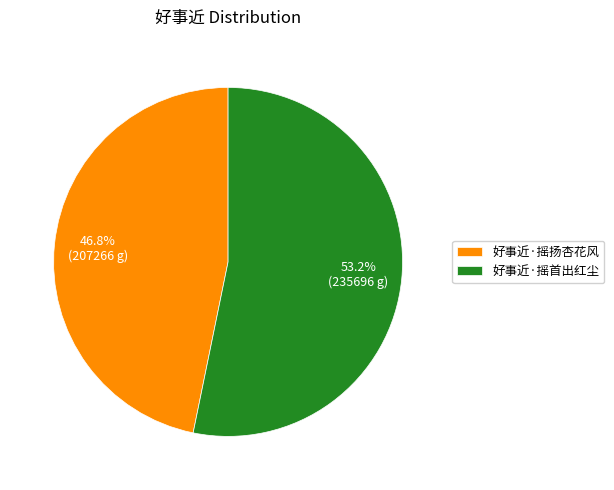

Is it true that 好事近·摇扬杏花风 is 41% of the pie?

False